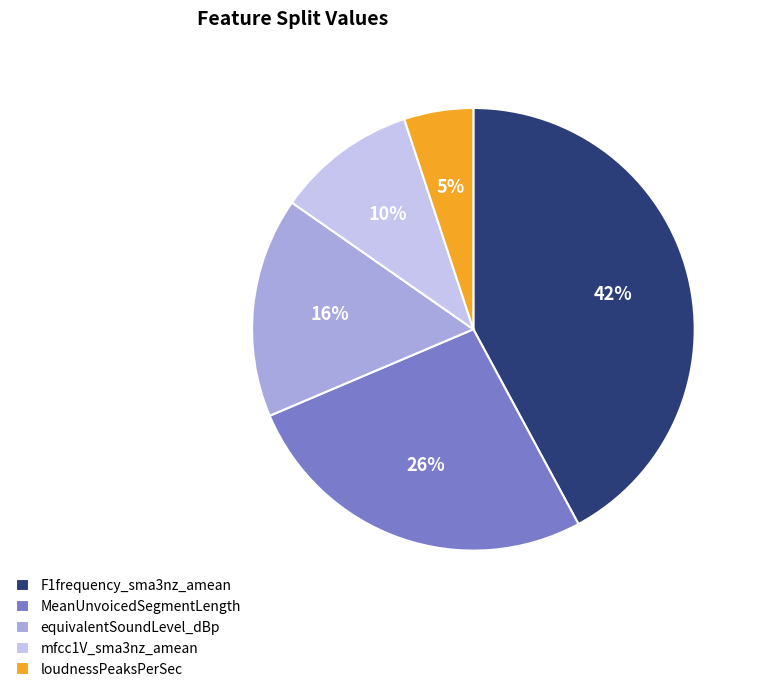

Is there any slice that represents more than half of the pie?

No